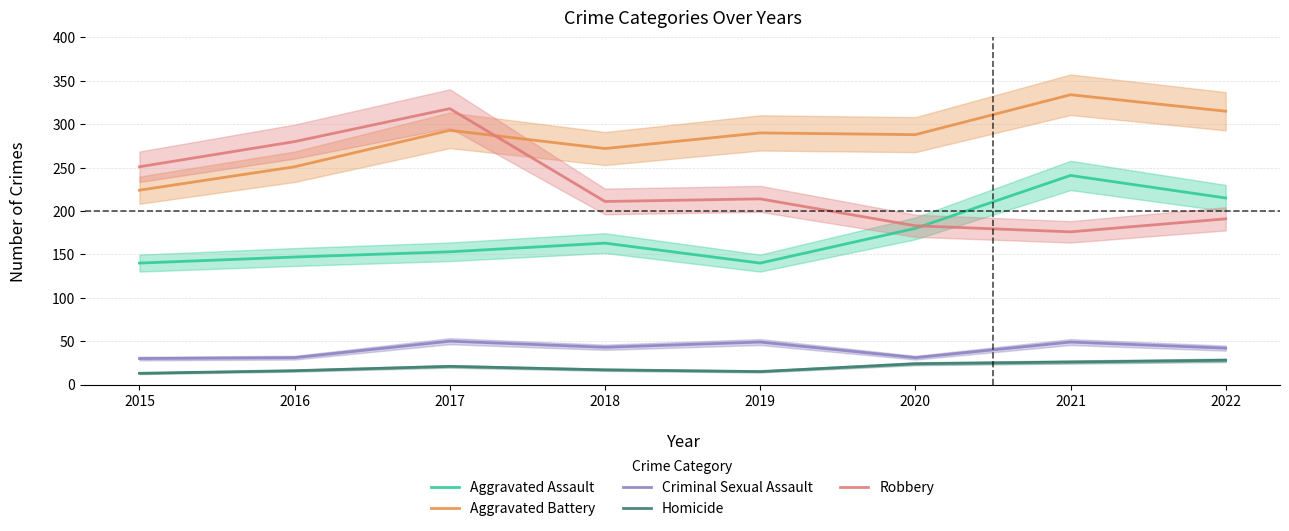

True or false: Criminal Sexual Assault and Aggravated Battery cross at least once.

False